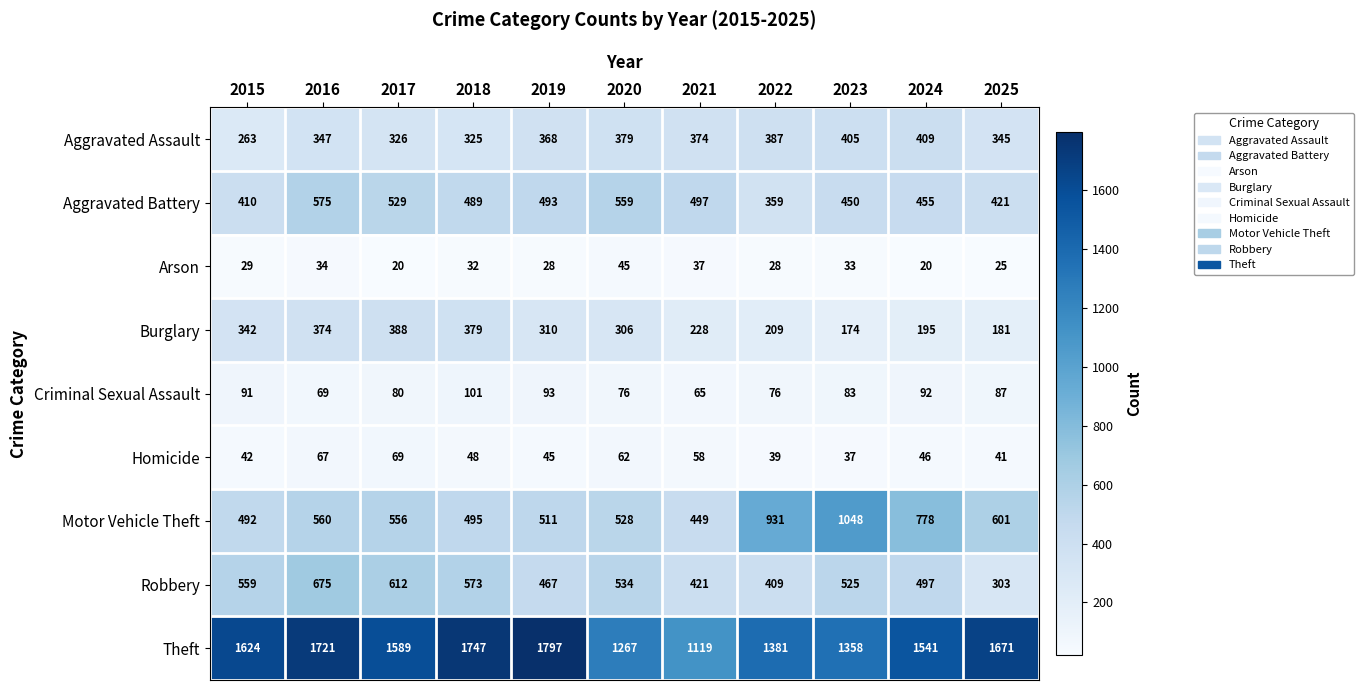

Read the Criminal Sexual Assault value at 2017, to the nearest 5.

80